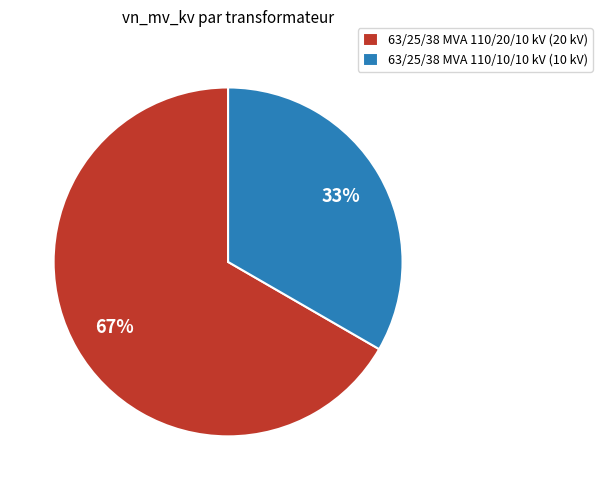

What percentage is the 63/25/38 MVA 110/10/10 kV slice, to the nearest percent?

33%